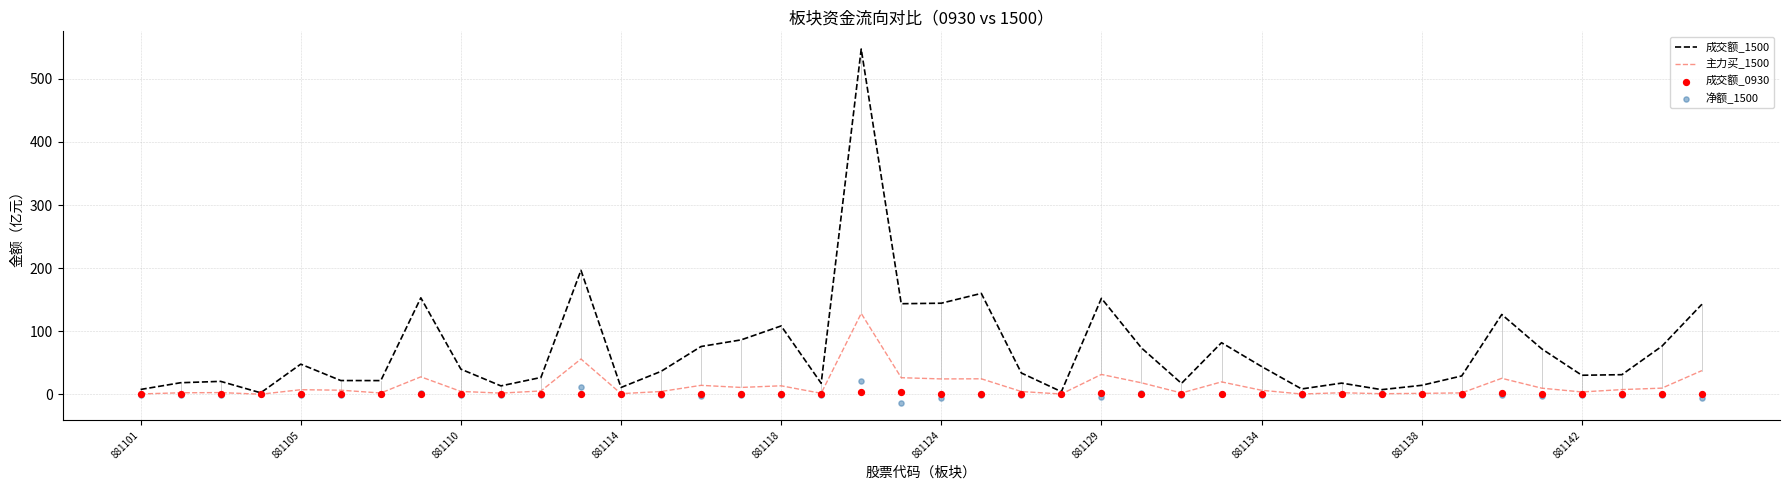

What are all the series names shown in the legend?

成交额_1500, 主力买_1500, 成交额_0930, 净额_1500